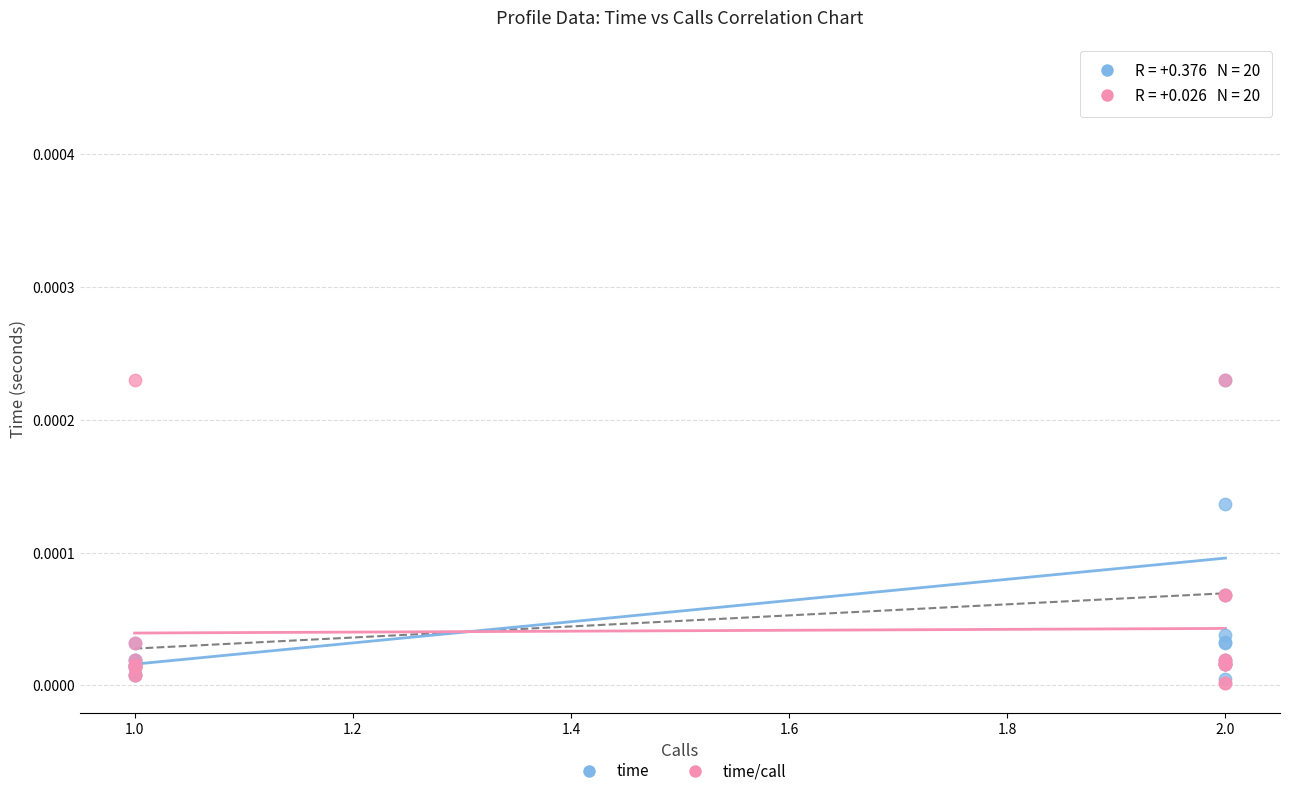

What are all the series names shown in the legend?

time, time/call